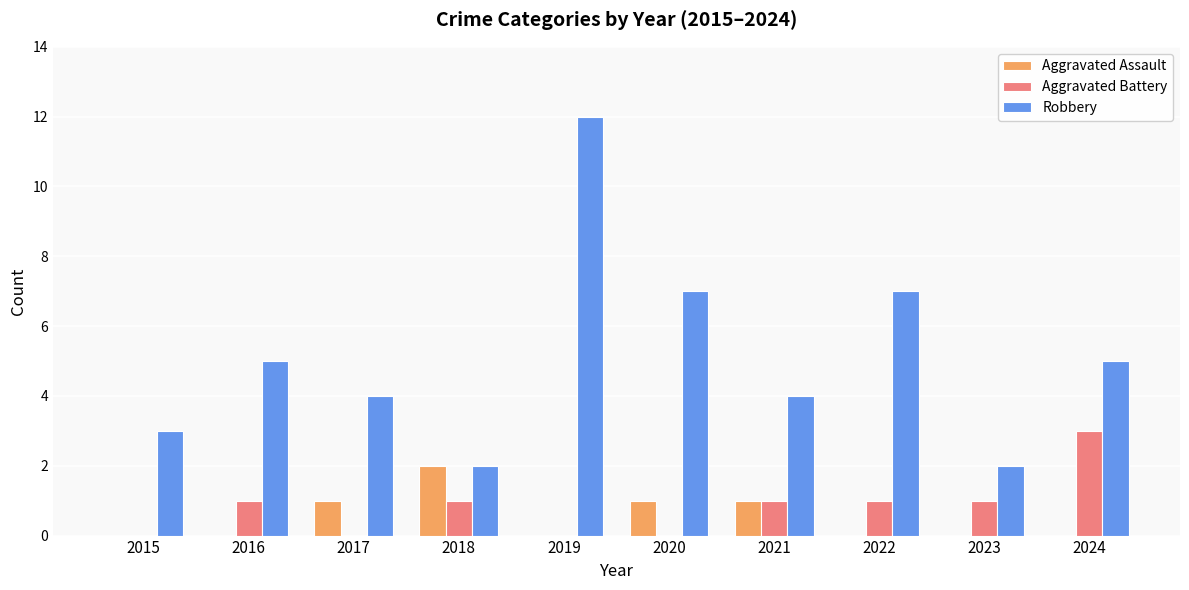

The Aggravated Assault series shows 0 at 2021. True or false?

False